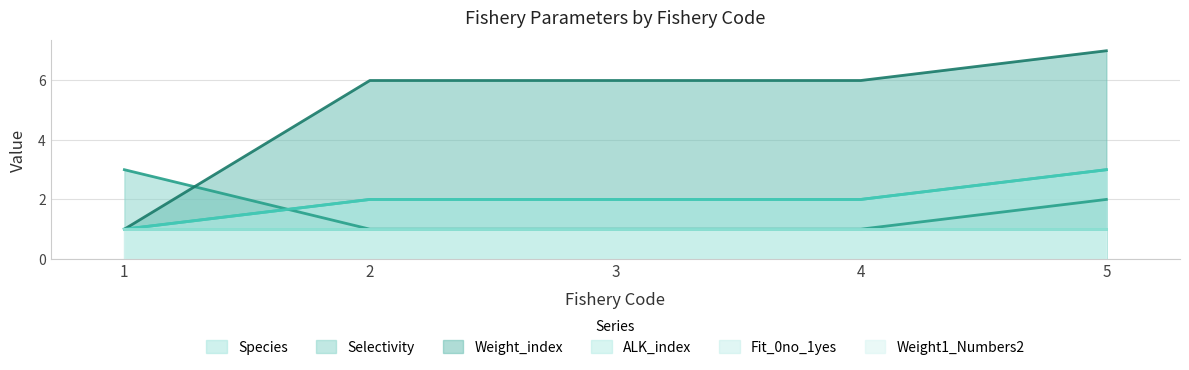

Count the Selectivity values in the range 1 to 2.

4